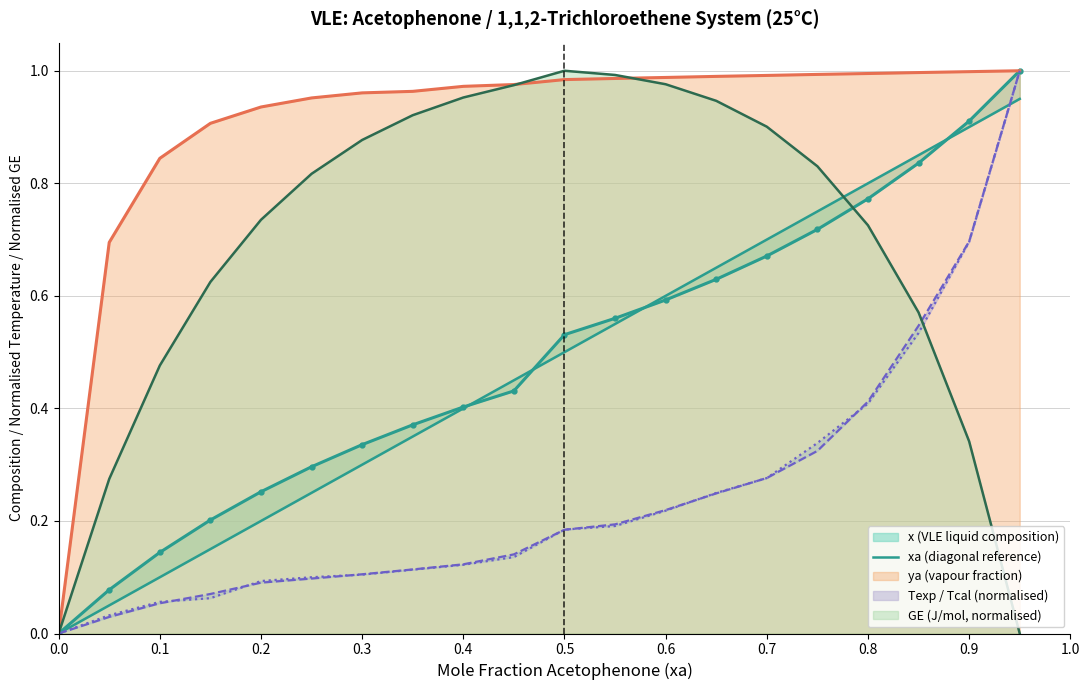

The GE (J/mol, normalised) series shows 0.0 at 0.0. True or false?

True